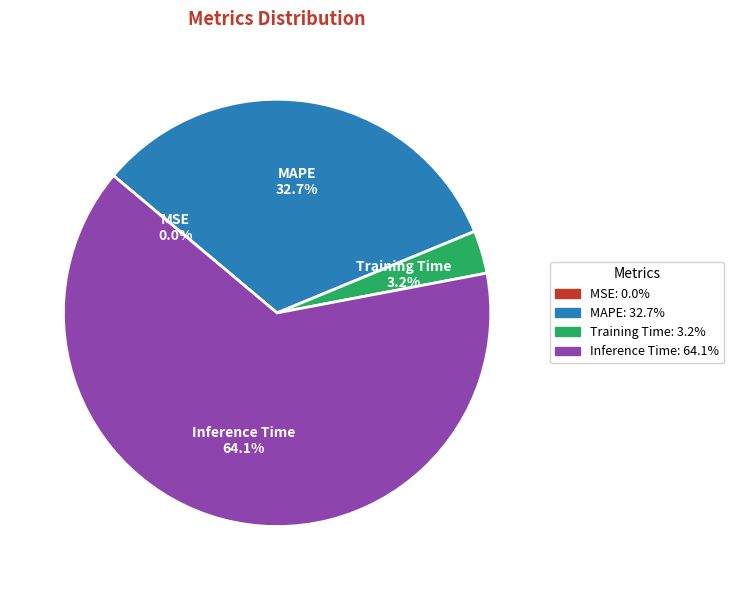

Does any single category account for the majority?

Yes